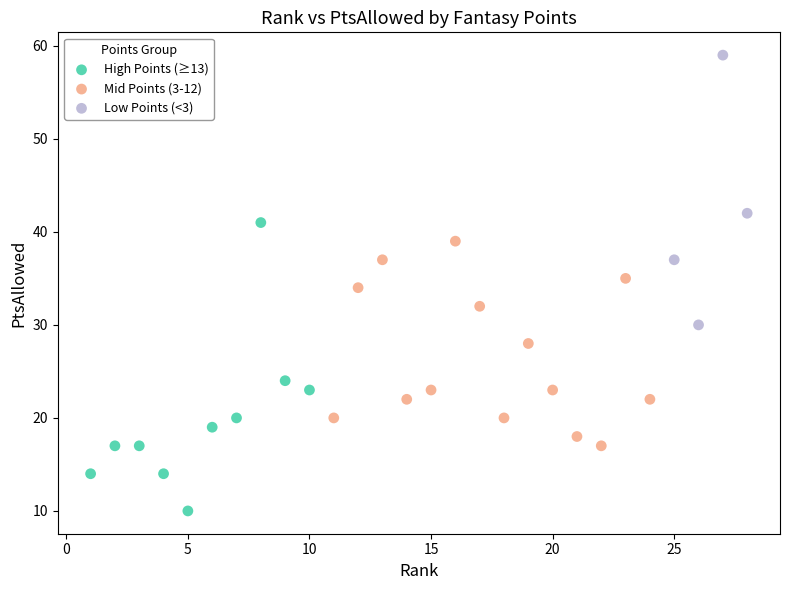

Which series contains the lowest Y value?

High Points (≥13)